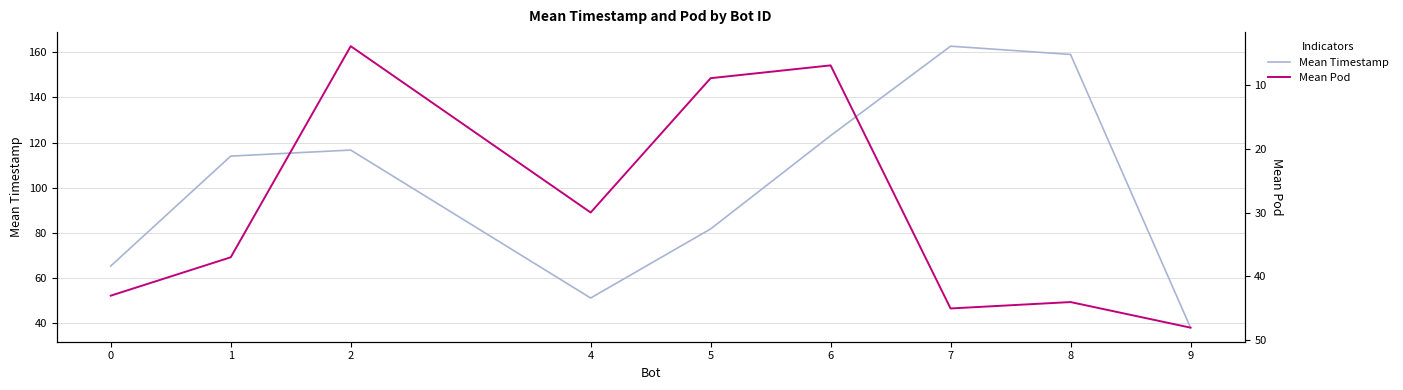

How many interior local peaks does the Mean Timestamp series have?

2